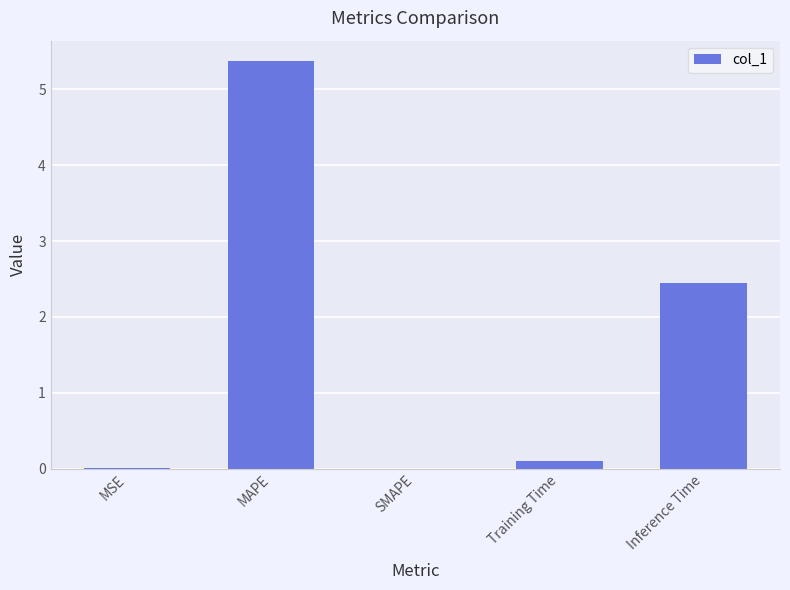

At which label is the value closest to 2?

Inference Time